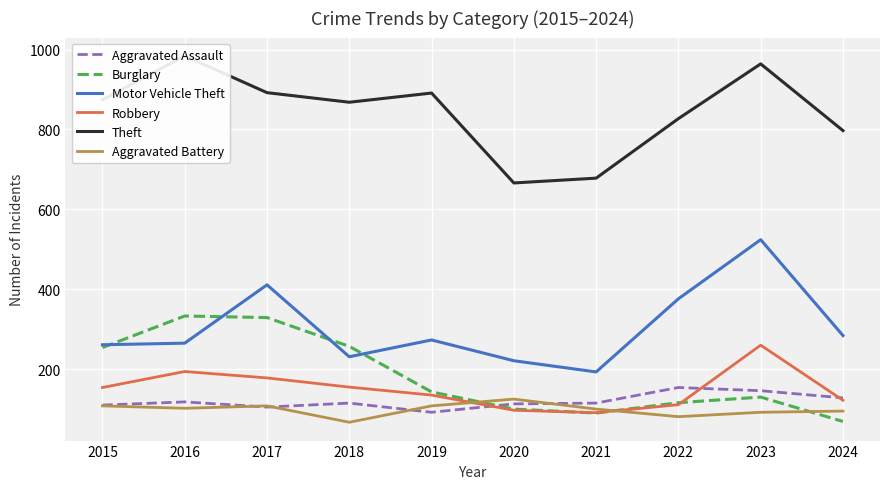

What value does the Aggravated Assault series have at 2021?

115